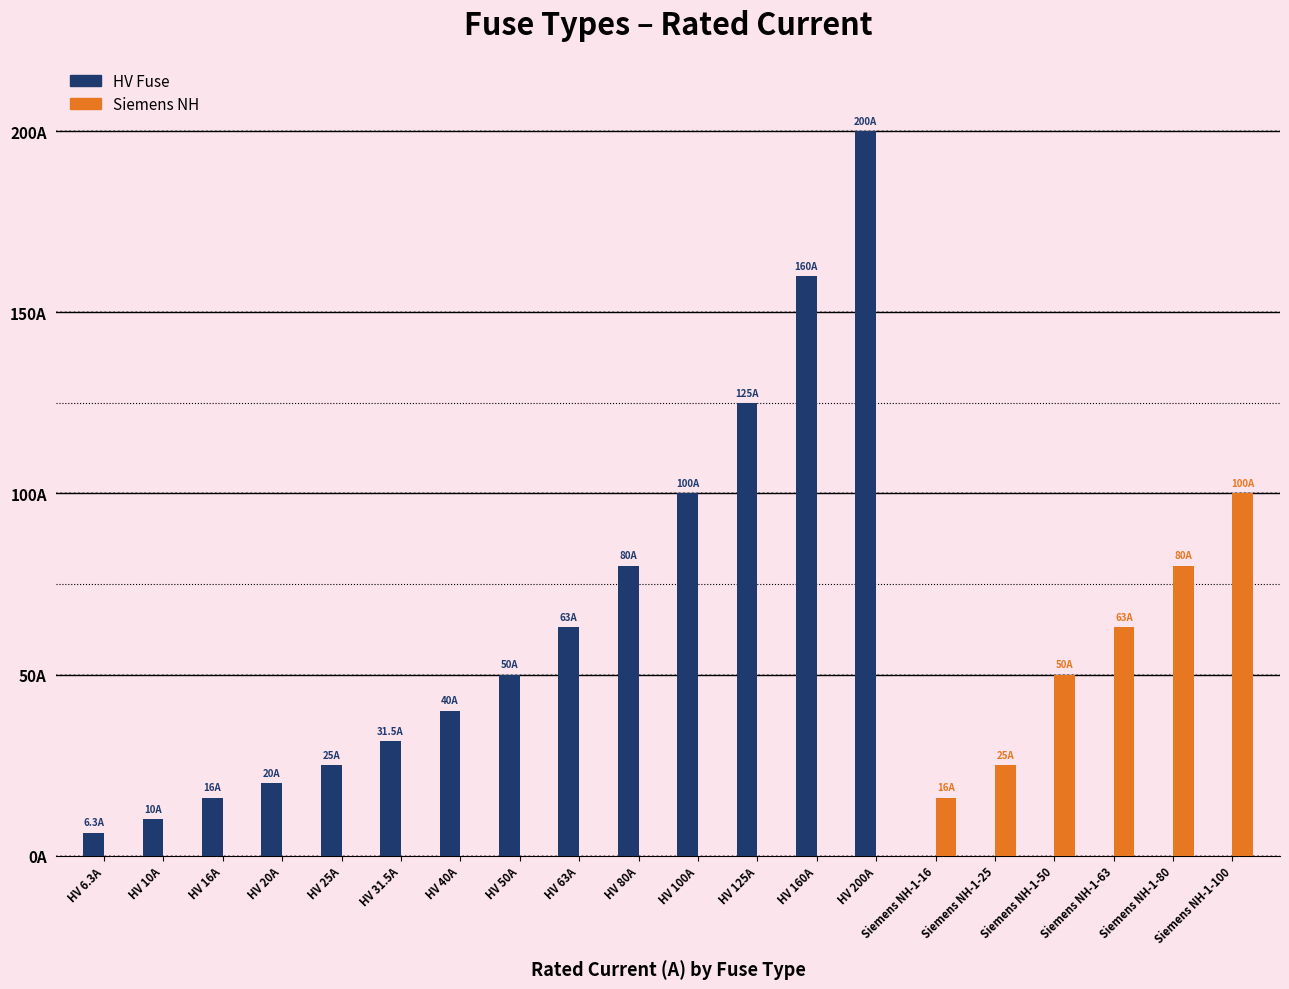

Reading right to left, extract all data points from this chart.

HV Fuse: 0.0	0.0	0.0	0.0	0.0	0.0	200.0	160.0	125.0	100.0	80.0	63.0	50.0	40.0	31.5	25.0	20.0	16.0	10.0	6.3
Siemens NH: 100.0	80.0	63.0	50.0	25.0	16.0	0.0	0.0	0.0	0.0	0.0	0.0	0.0	0.0	0.0	0.0	0.0	0.0	0.0	0.0